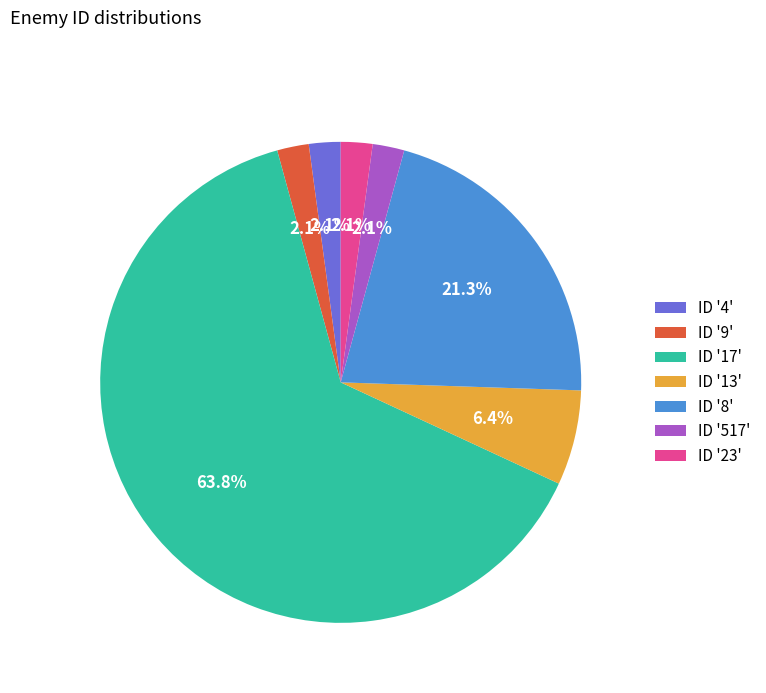

Does any single category account for the majority?

Yes